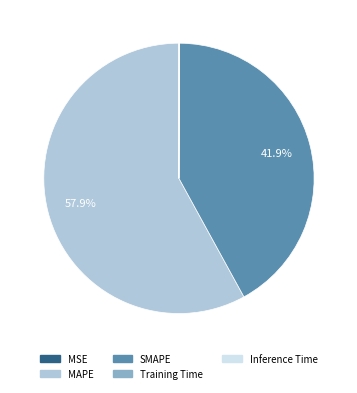

Does MAPE account for over 50% of the chart?

Yes